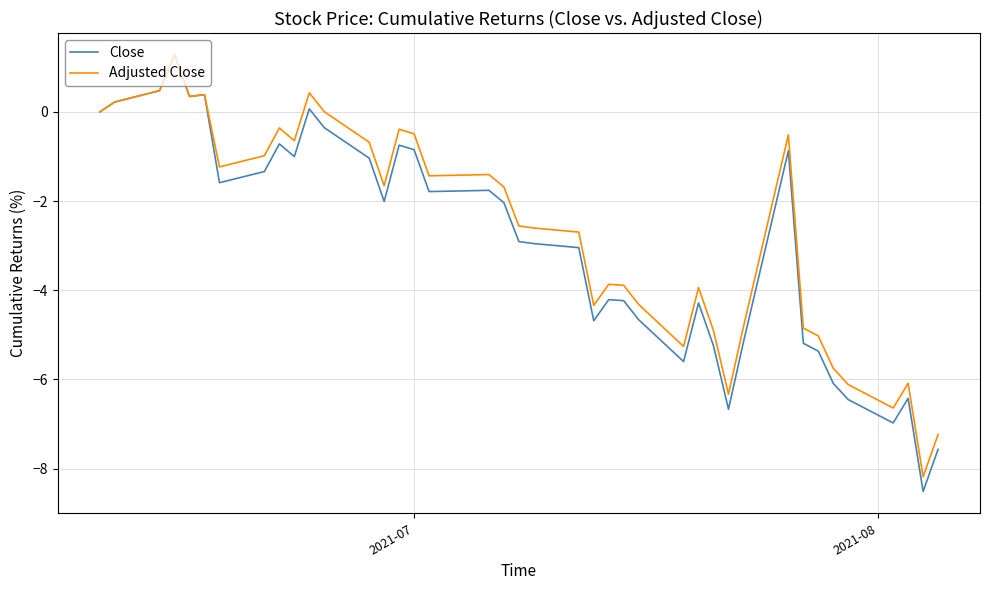

What is the minimum value for Close?

-8.5